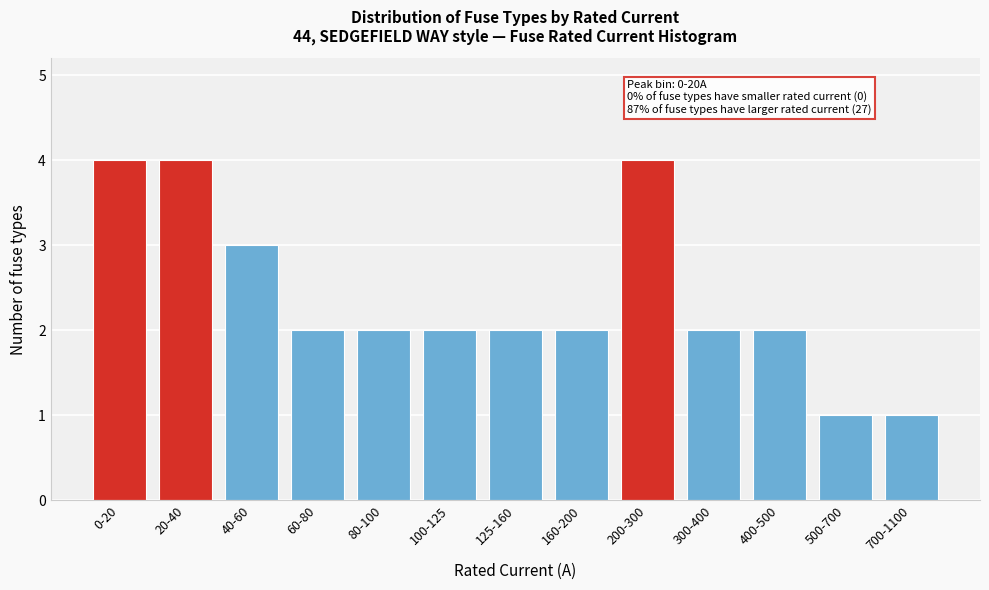

Reading right to left, what are all the values shown in this chart?

1	1	2	2	4	2	2	2	2	2	3	4	4